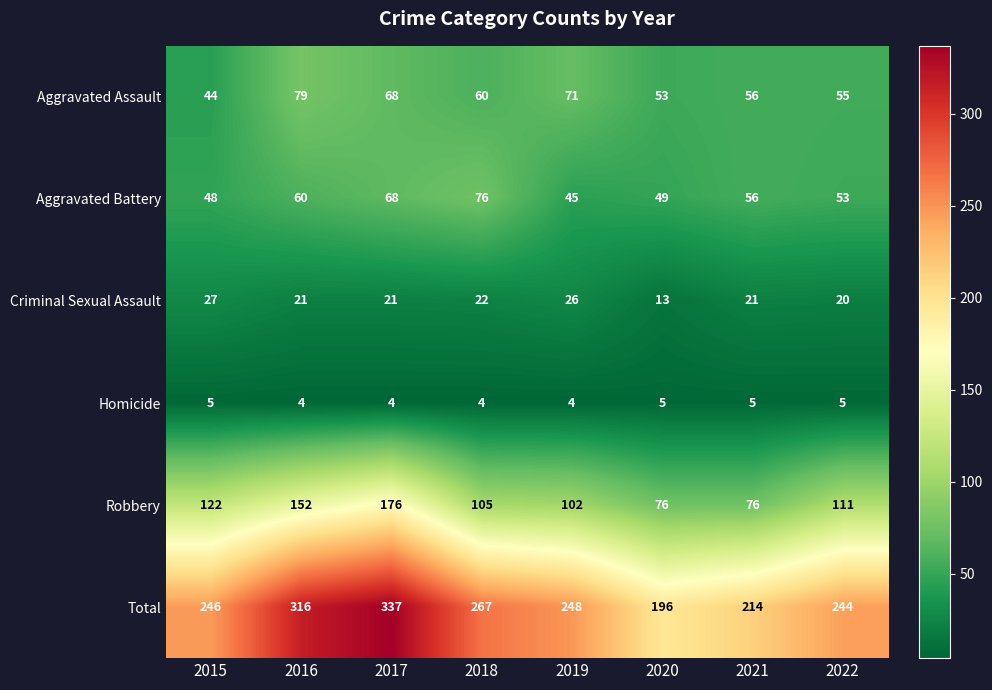

List the labels in order of Aggravated Battery value, largest first.

2018, 2017, 2016, 2021, 2022, 2020, 2015, 2019